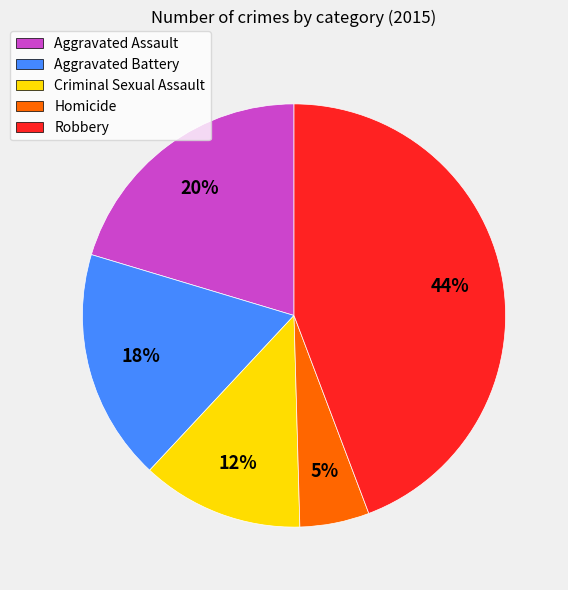

Count the number of slices in the pie.

5